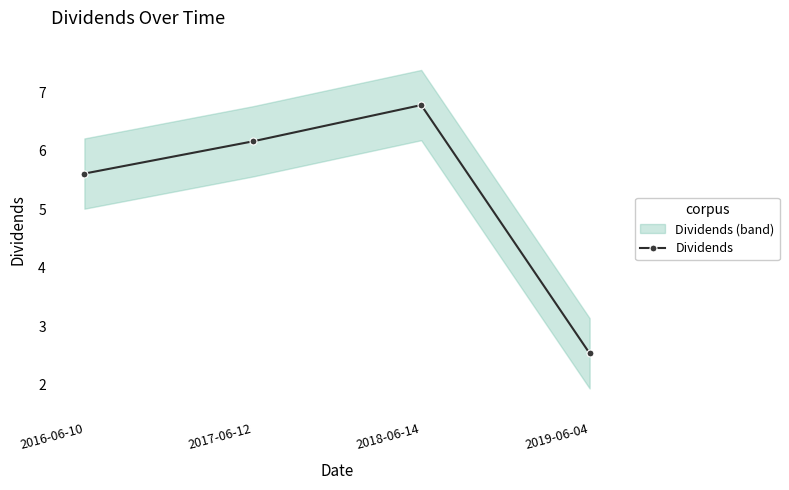

Which has a higher value, 2016-06-10 or 2018-06-14?

2018-06-14